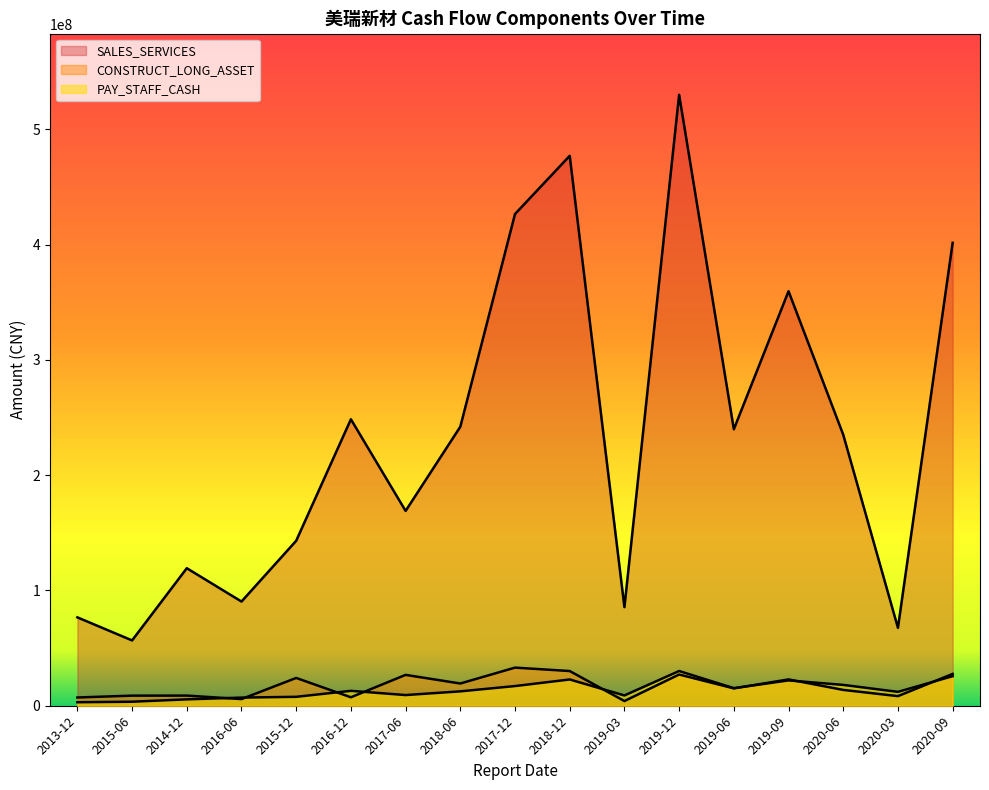

What is the difference between the maximum and minimum values in the SALES_SERVICES series?

473267760.2